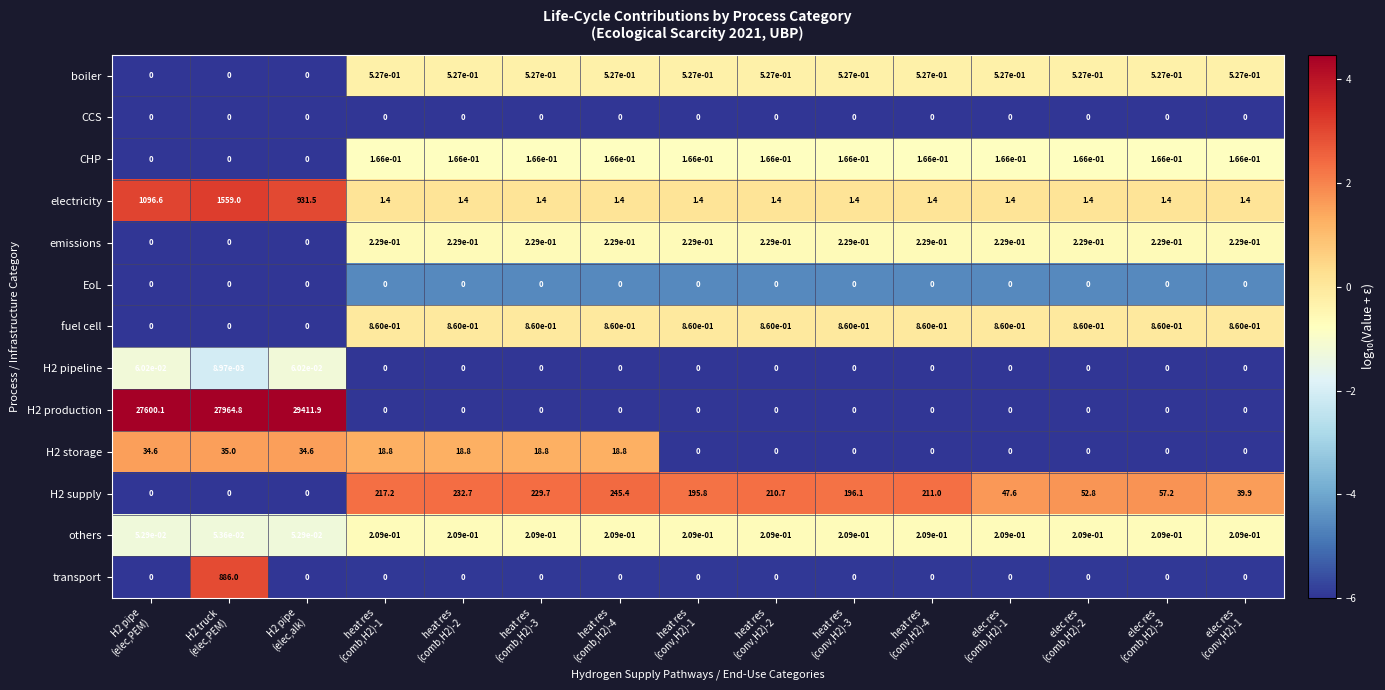

Between heat res
(comb,H2)-2 and H2 pipe
(elec,alk), which is larger?

heat res
(comb,H2)-2